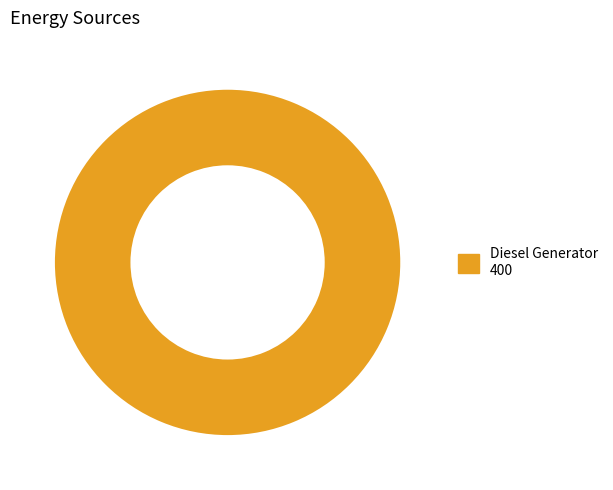

Is there any slice that represents more than half of the pie?

Yes